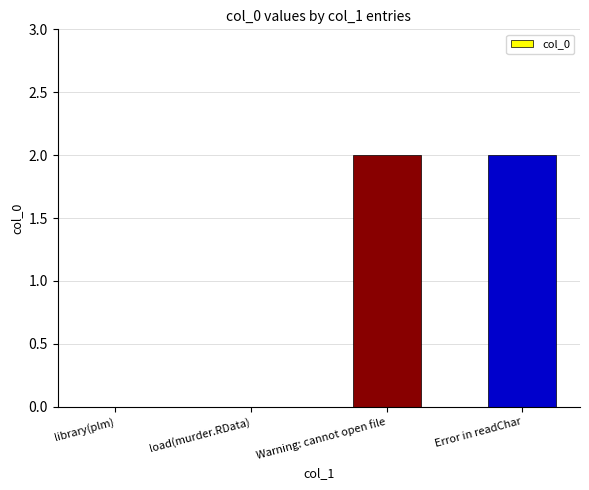

What is the greatest value displayed?

2